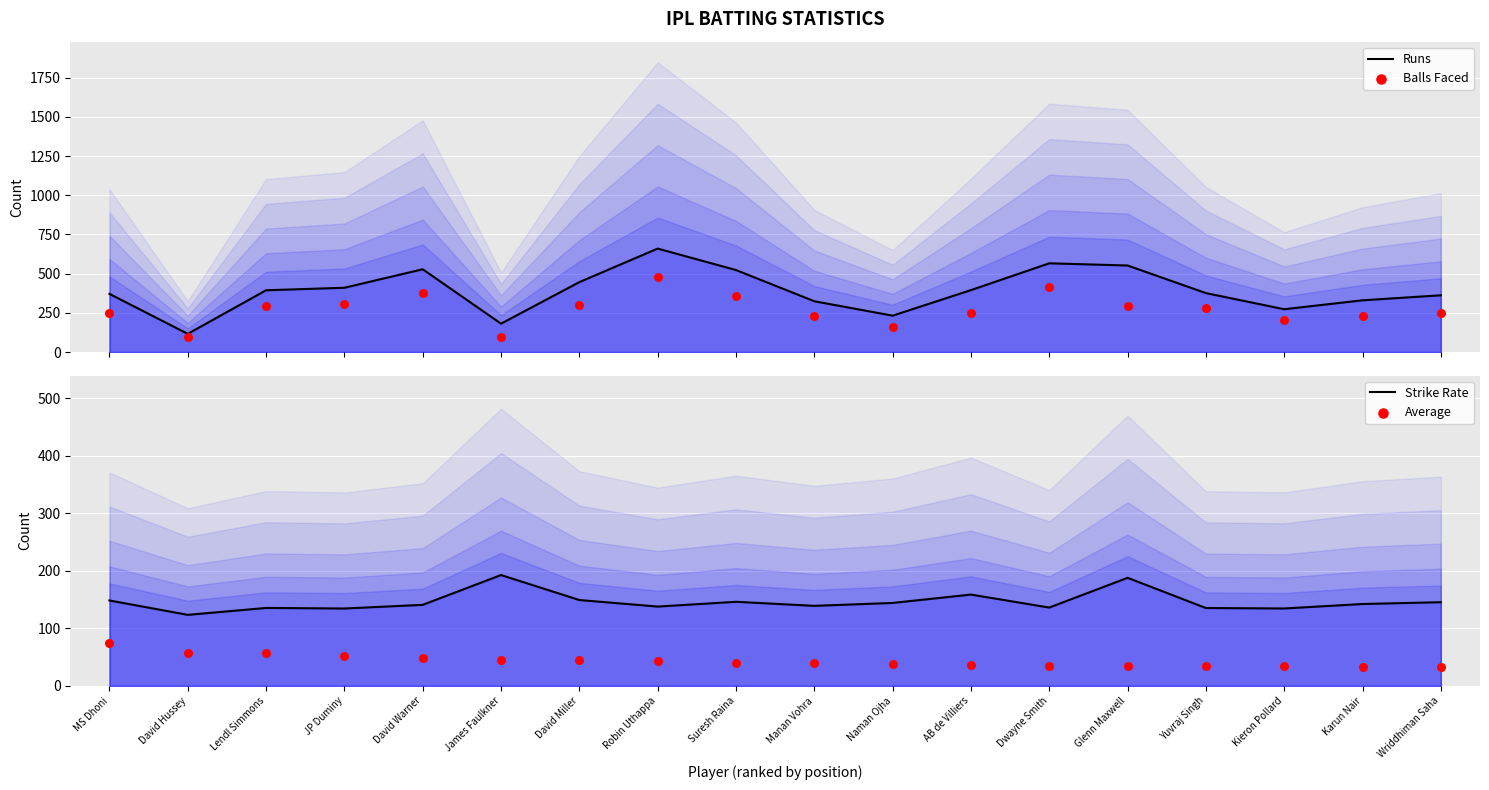

Which series has the largest Y range (max minus min)?

Runs